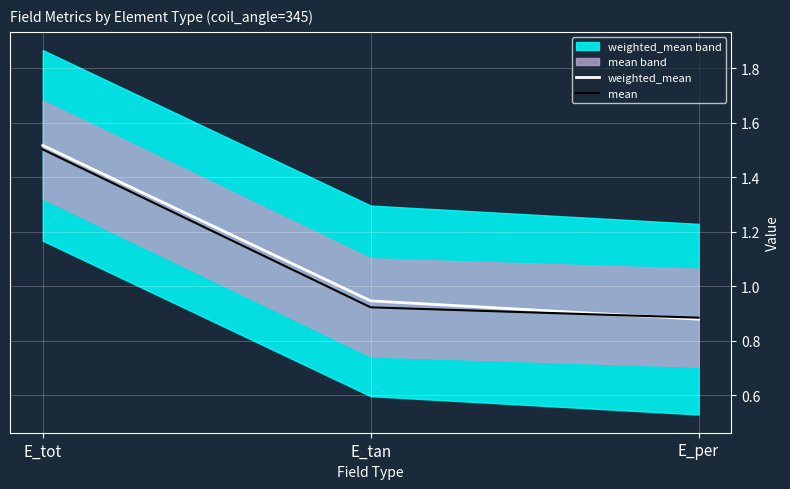

Reading right to left, what are all the values shown in this chart?

weighted_mean: E_per=0.9	E_tan=0.9	E_tot=1.5
mean: E_per=0.9	E_tan=0.9	E_tot=1.5